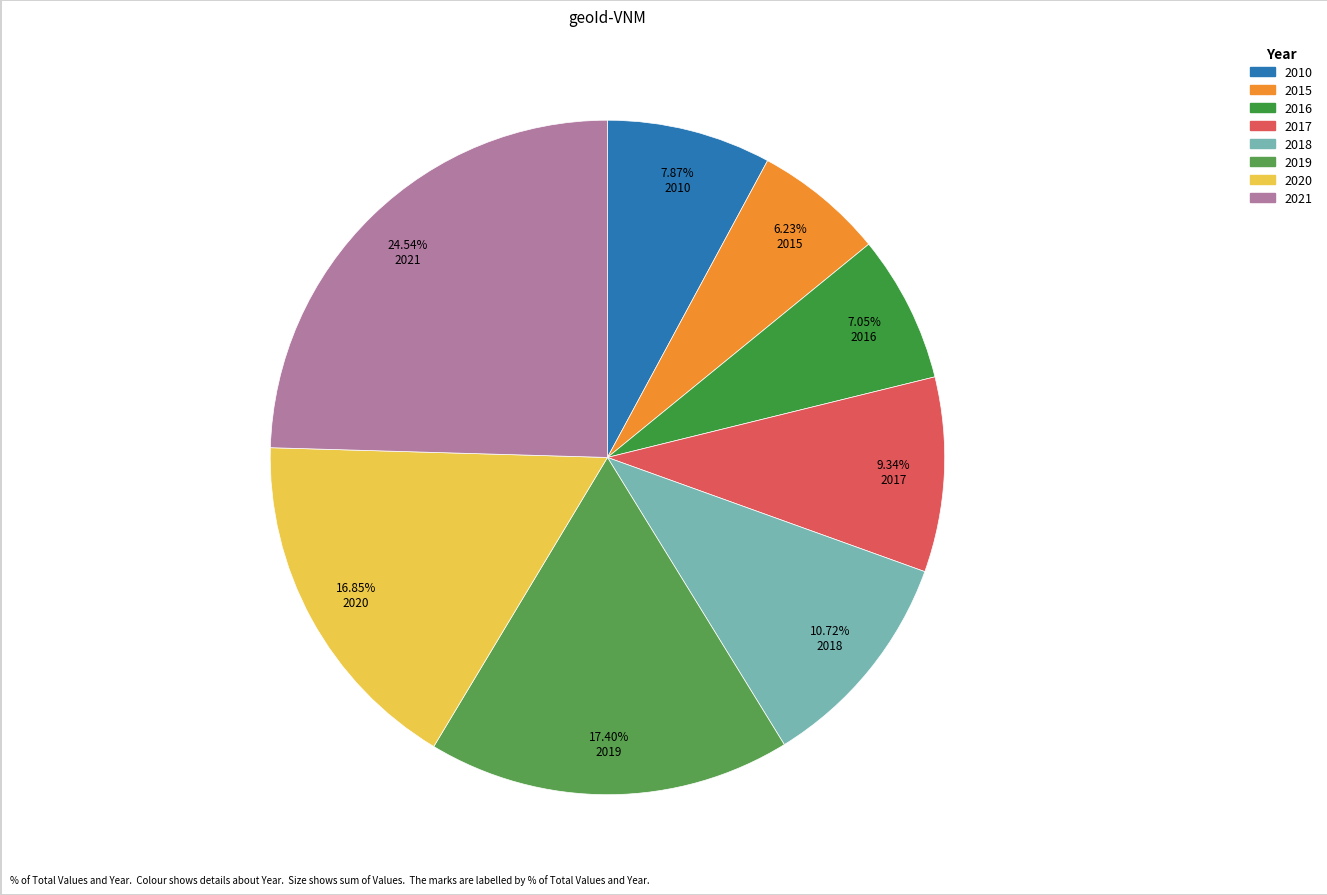

To the nearest percent, what is the difference between the 2015 and 2018 slice percentages?

4%